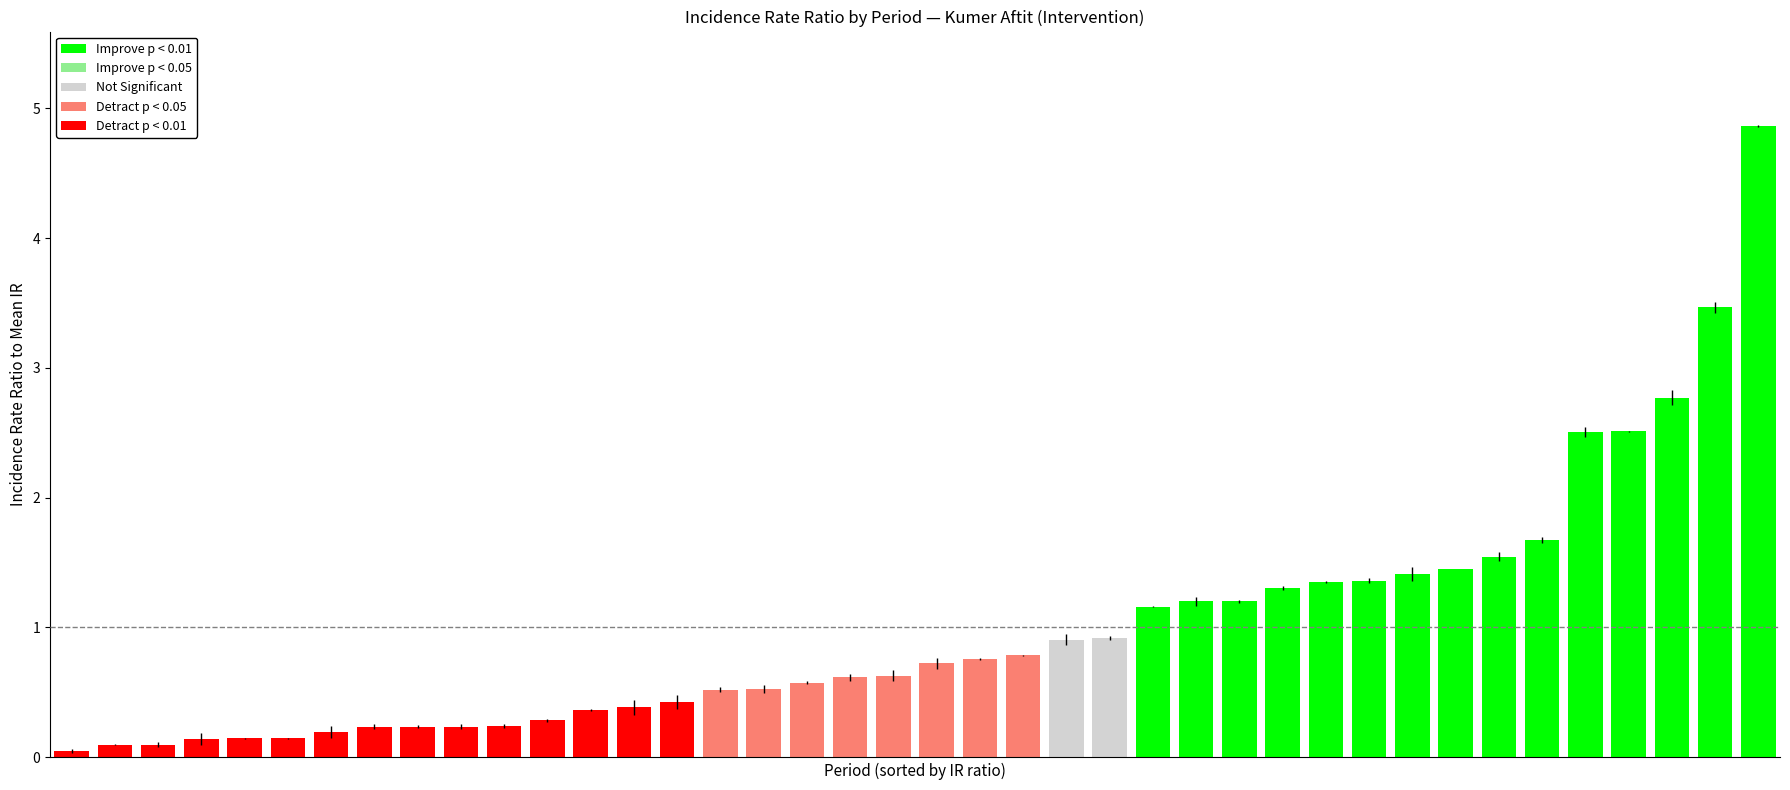

What is the value of the 38th bar from the left?

2.8